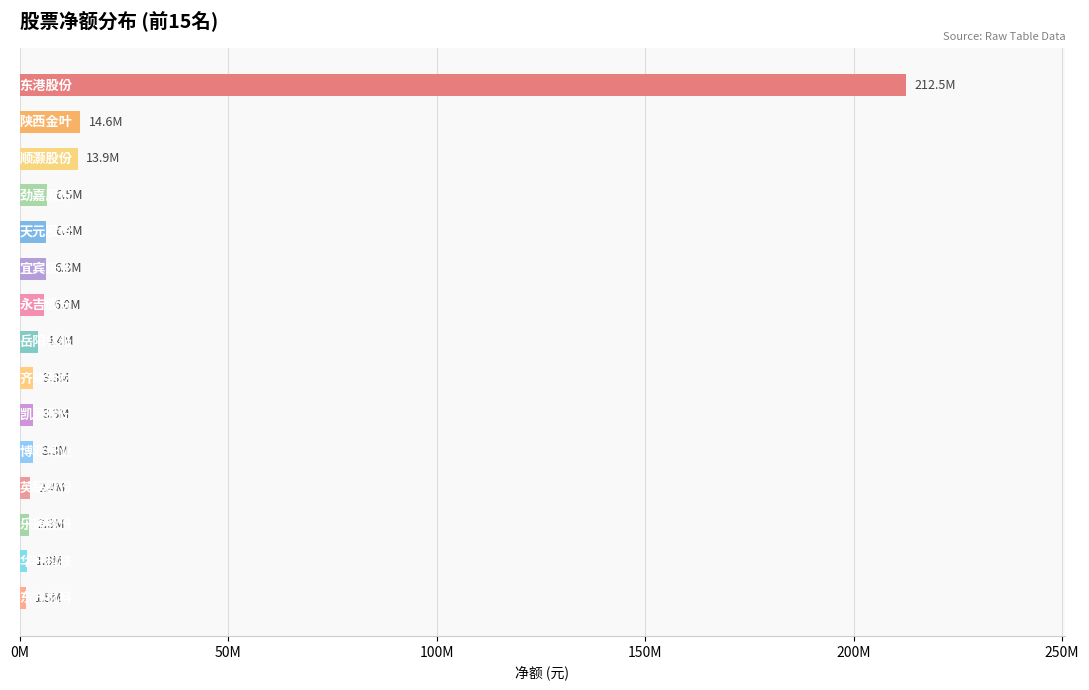

What is the difference between the maximum and minimum values?

211063996